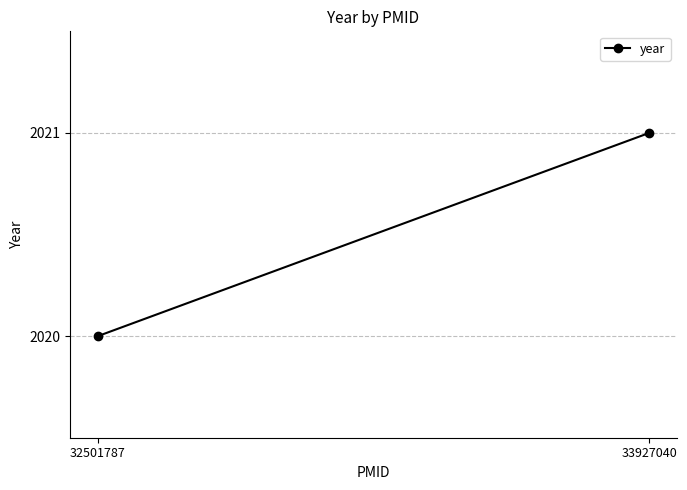

True or false: the data shows 542 at 33927040.

False